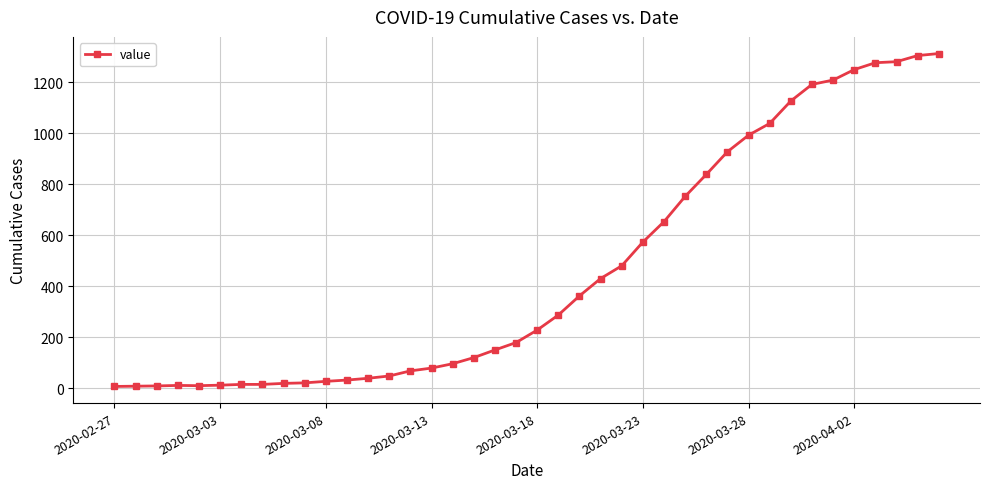

What is the greatest value displayed?

1312